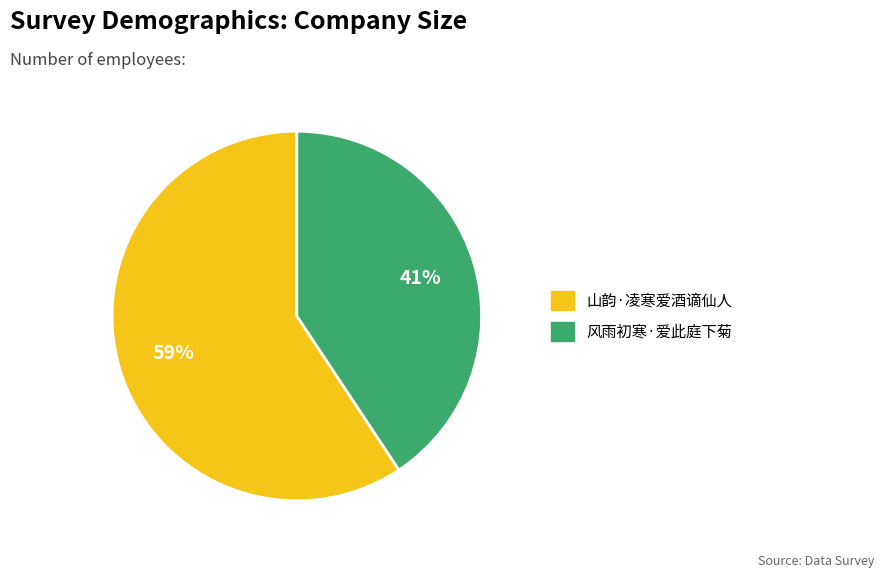

How many segments does this pie chart have?

2